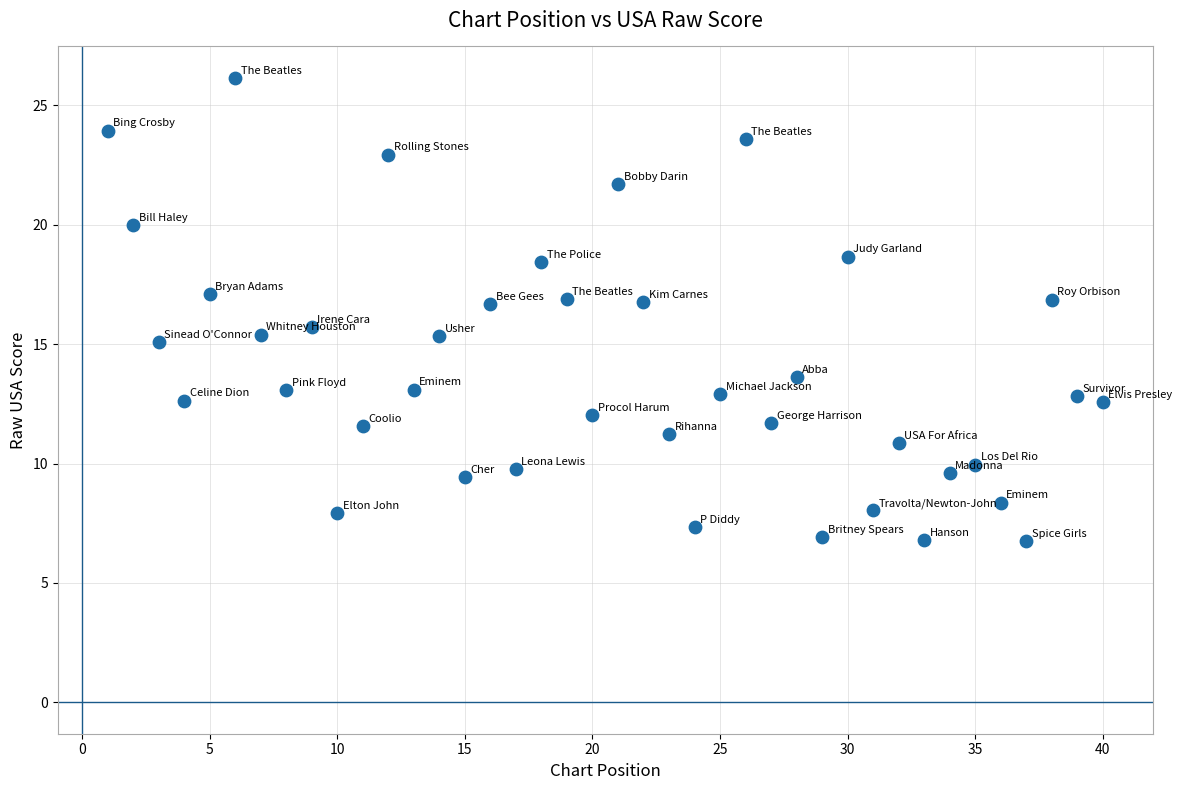

What is the range of Y values (max minus min)?

19.4